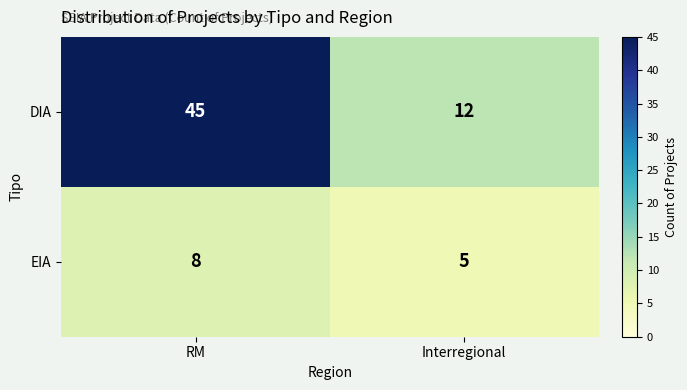

What is the maximum value for EIA?

8